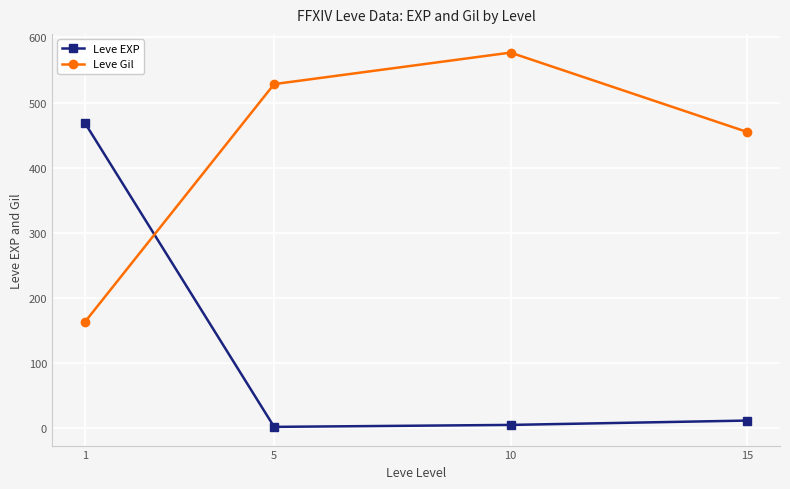

What is the maximum value shown in the chart?

576.7